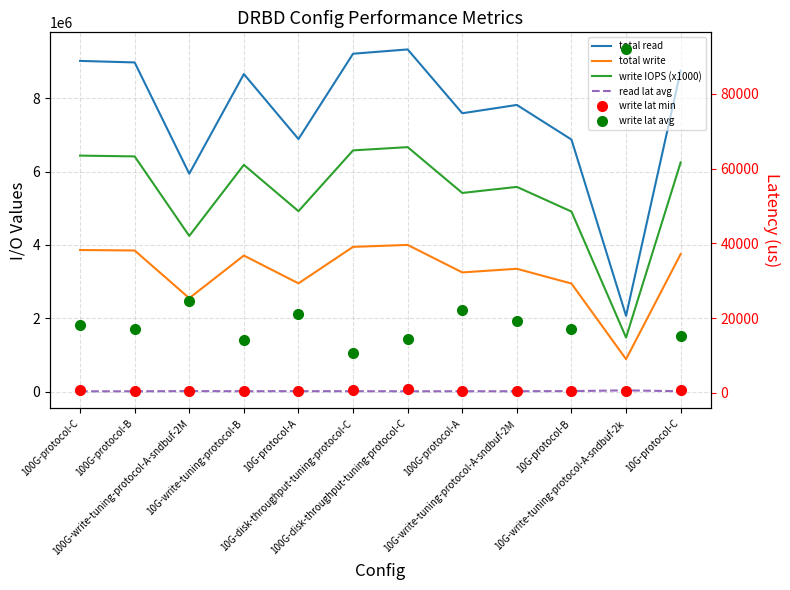

What is the total value across all series at 10G-write-tuning-protocol-B?

18574680.8